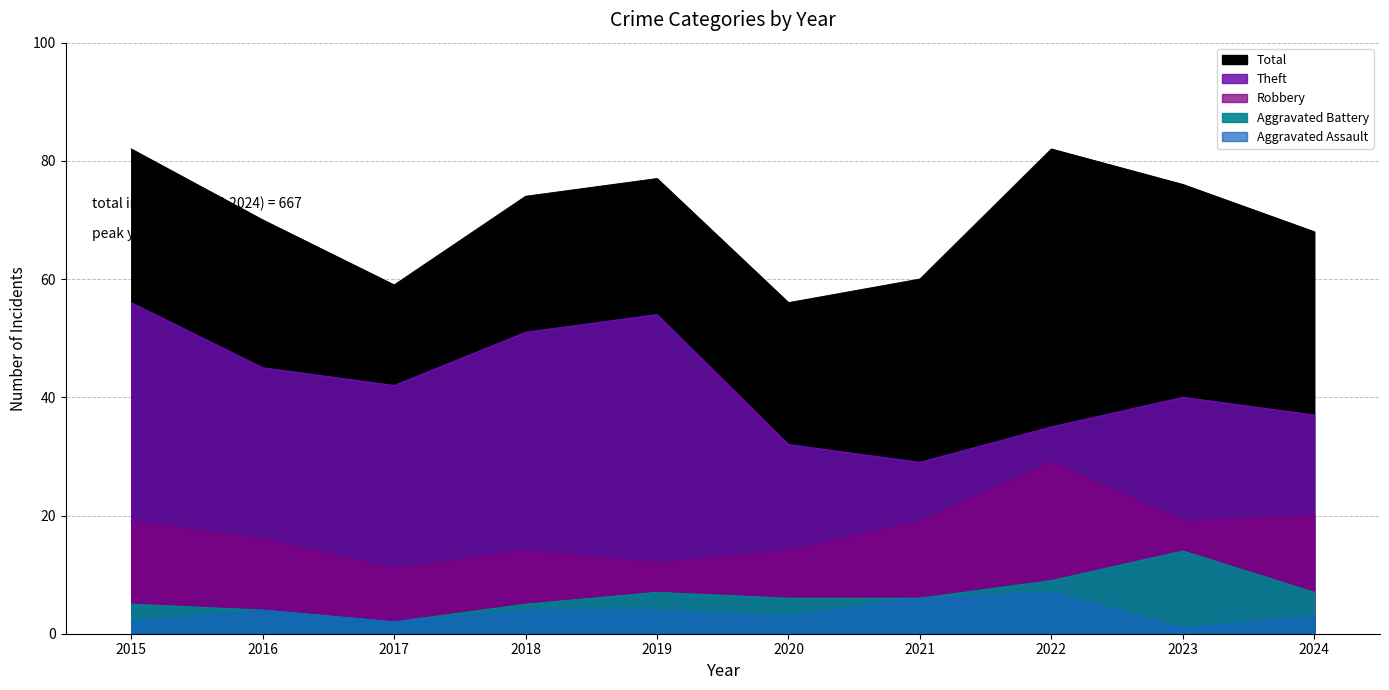

Between 2024 and 2023, which is larger?

2024